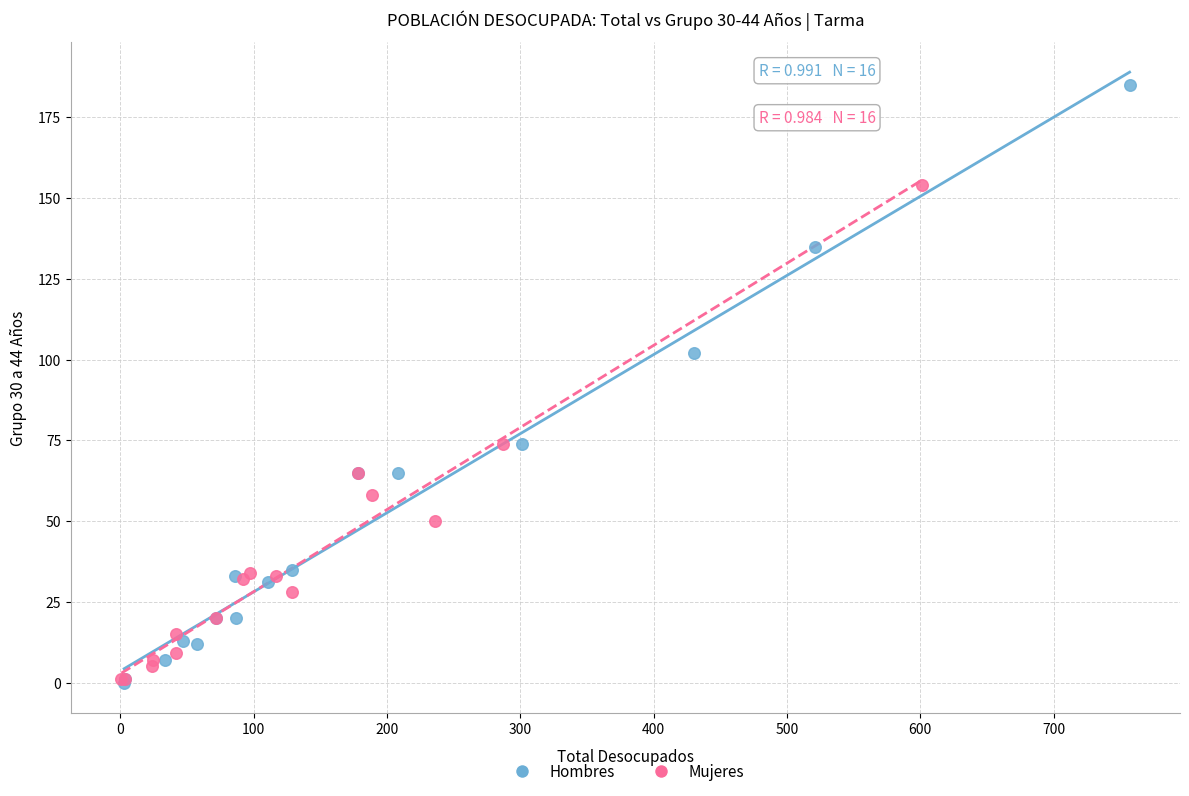

Which series contains the highest Y value?

Hombres